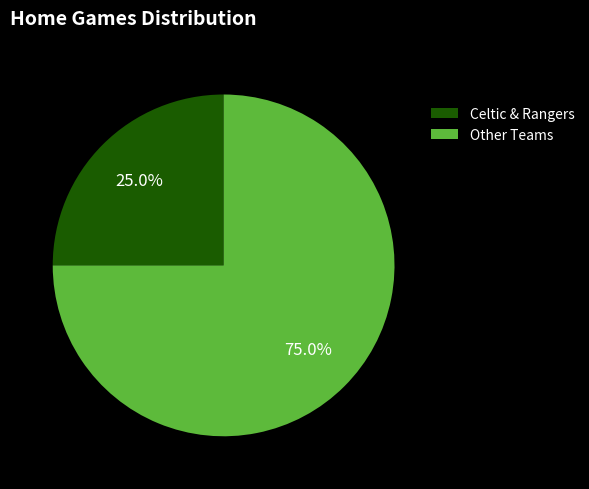

Is there any slice that represents more than half of the pie?

Yes